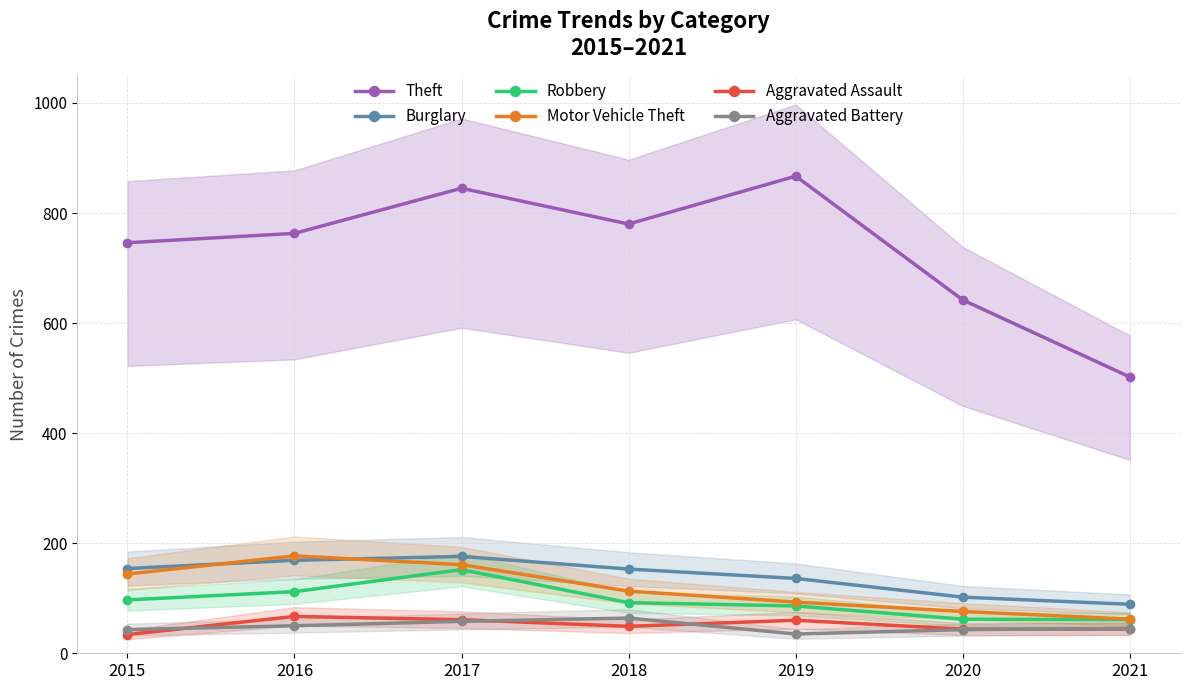

What is the average value of the Robbery series?

95